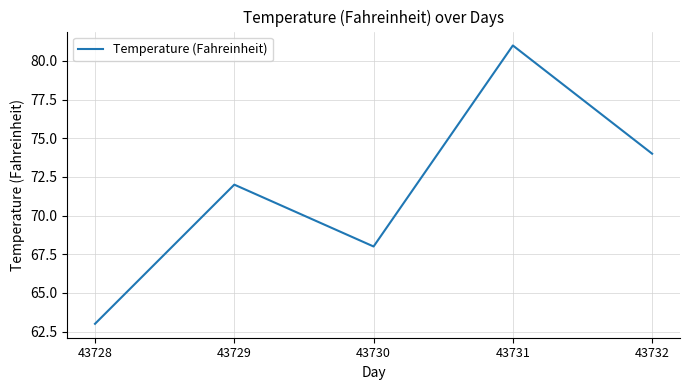

How many lines are shown in the chart?

1